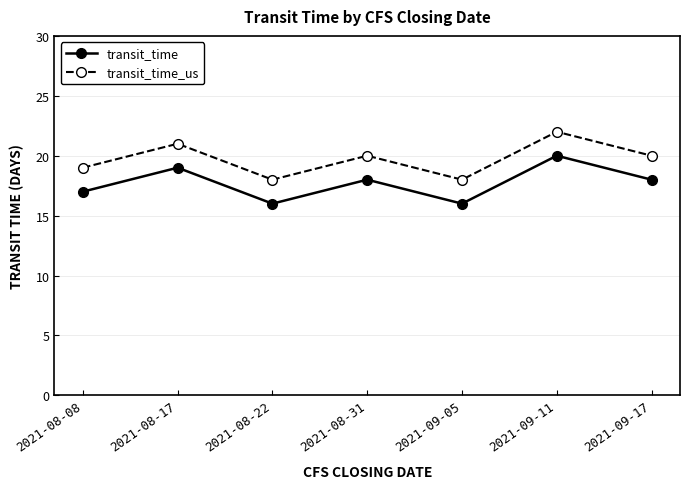

Reading right to left, what are all the values shown in this chart?

transit_time: 2021-09-17=18	2021-09-11=20	2021-09-05=16	2021-08-31=18	2021-08-22=16	2021-08-17=19	2021-08-08=17
transit_time_us: 2021-09-17=20	2021-09-11=22	2021-09-05=18	2021-08-31=20	2021-08-22=18	2021-08-17=21	2021-08-08=19